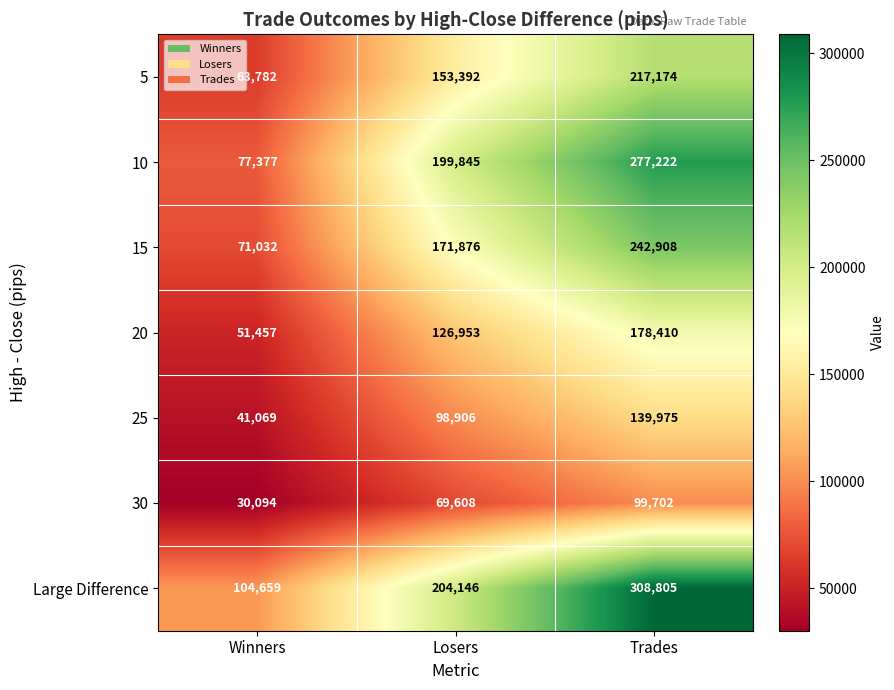

True or false: Large Difference has a value of 204146 at Losers.

True